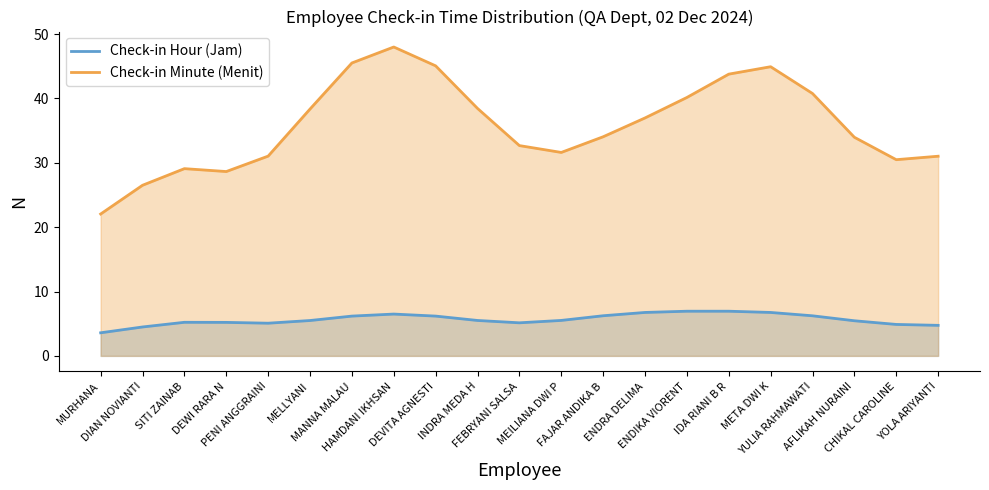

Reading left to right, what are all the values shown in this chart?

Check-in Hour (Jam): MURHANA=3.6	DIAN NOVIANTI=4.5	SITI ZAINAB=5.2	DEWI RARA N=5.2	PENI ANGGRAINI=5.1	MELLYANI=5.5	MANNA MALAU=6.2	HAMDANI IKHSAN=6.5	DEVITA AGNESTI=6.2	INDRA MEDA H=5.5	FEBRYANI SALSA=5.1	MEILIANA DWI P=5.5	FAJAR ANDIKA B=6.2	ENDRA DELIMA=6.7	ENDIKA VIORENT=6.9	IDA RIANI B R=6.9	META DWI K=6.7	YULIA RAHMAWATI=6.2	AFLIKAH NURAINI=5.5	CHIKAL CAROLINE=4.9	YOLA ARIYANTI=4.7
Check-in Minute (Menit): MURHANA=22.0	DIAN NOVIANTI=26.5	SITI ZAINAB=29.1	DEWI RARA N=28.6	PENI ANGGRAINI=31.0	MELLYANI=38.3	MANNA MALAU=45.5	HAMDANI IKHSAN=48.0	DEVITA AGNESTI=45.1	INDRA MEDA H=38.4	FEBRYANI SALSA=32.7	MEILIANA DWI P=31.6	FAJAR ANDIKA B=34.0	ENDRA DELIMA=37.0	ENDIKA VIORENT=40.1	IDA RIANI B R=43.8	META DWI K=44.9	YULIA RAHMAWATI=40.8	AFLIKAH NURAINI=34.0	CHIKAL CAROLINE=30.5	YOLA ARIYANTI=31.0